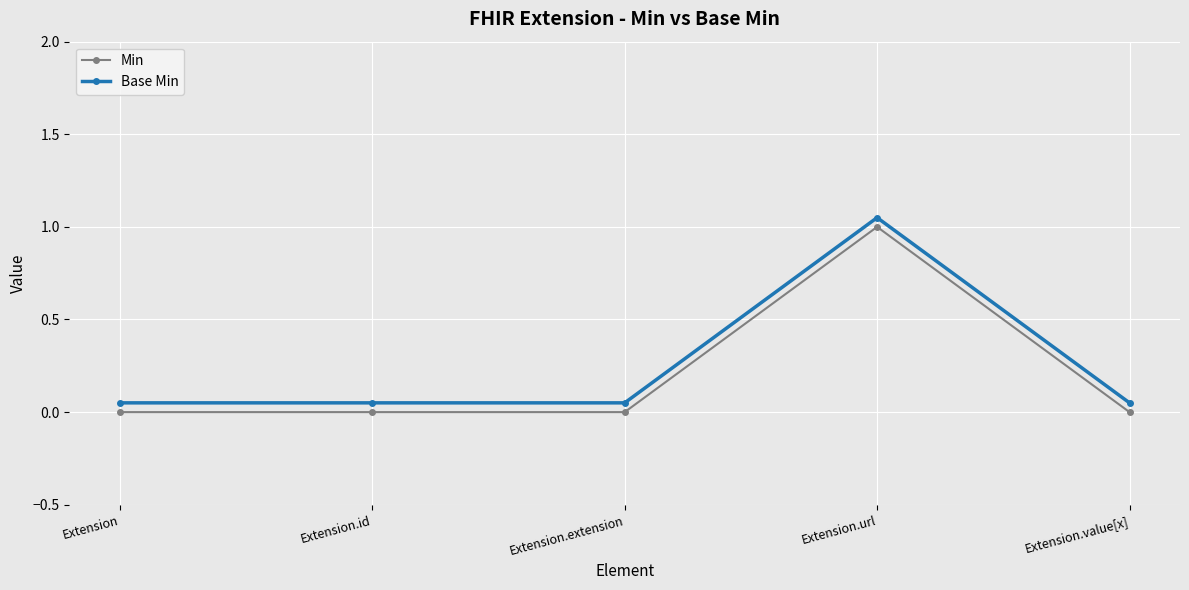

How many categories are shown in the chart?

5